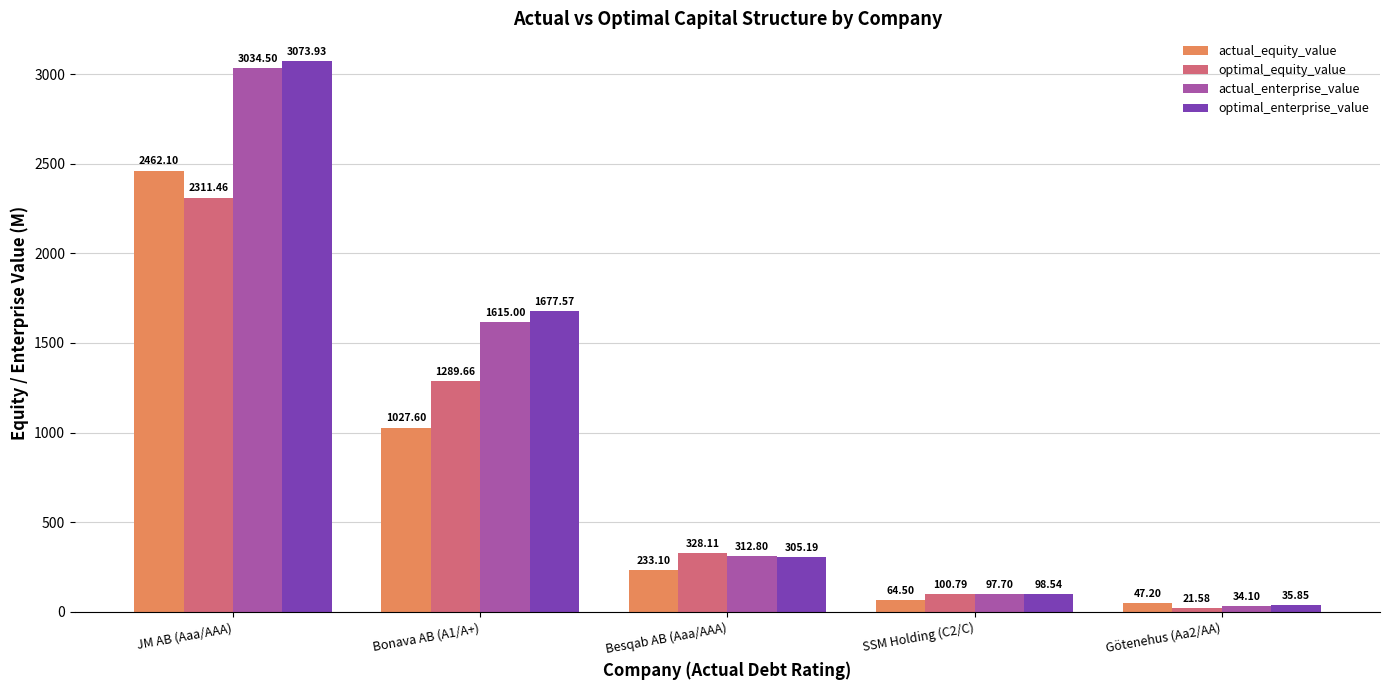

The value of actual_enterprise_value at Bonava AB (A1/A+) is 2438.6. True or false?

False